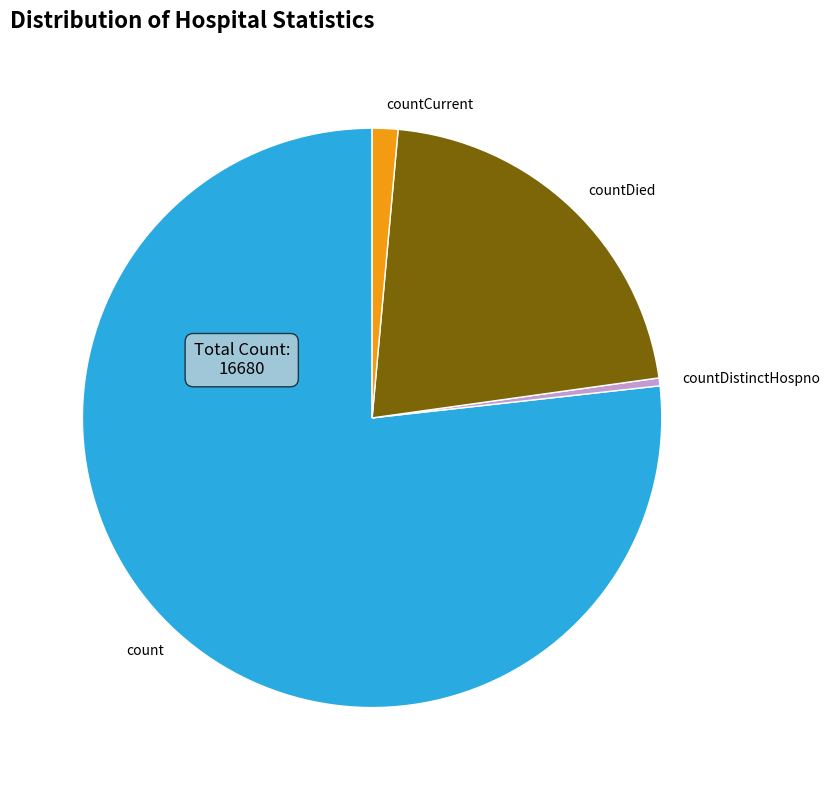

Is there a majority slice in this chart?

Yes